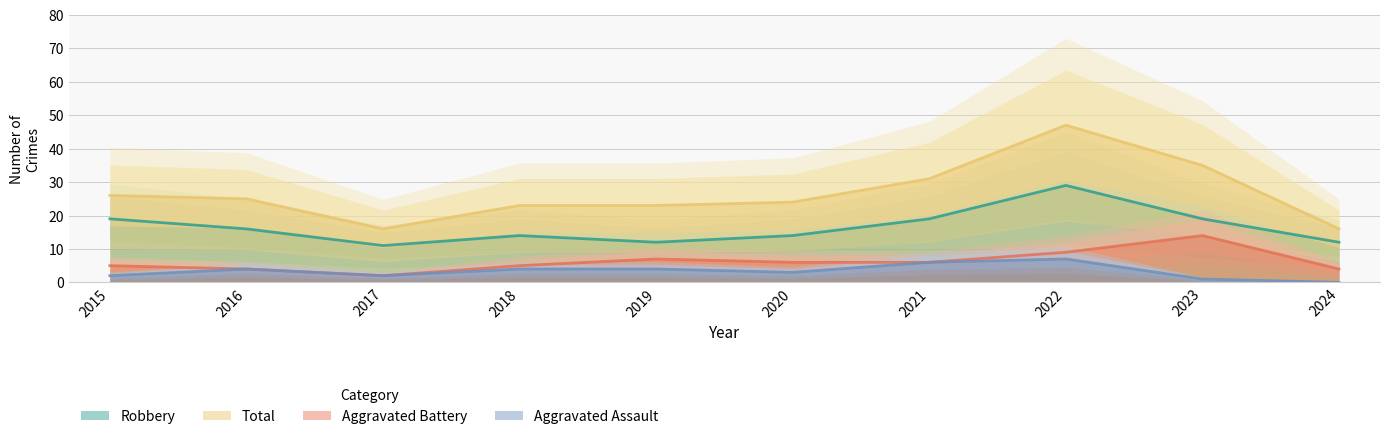

How many interior local peaks does the Aggravated Assault series have?

2